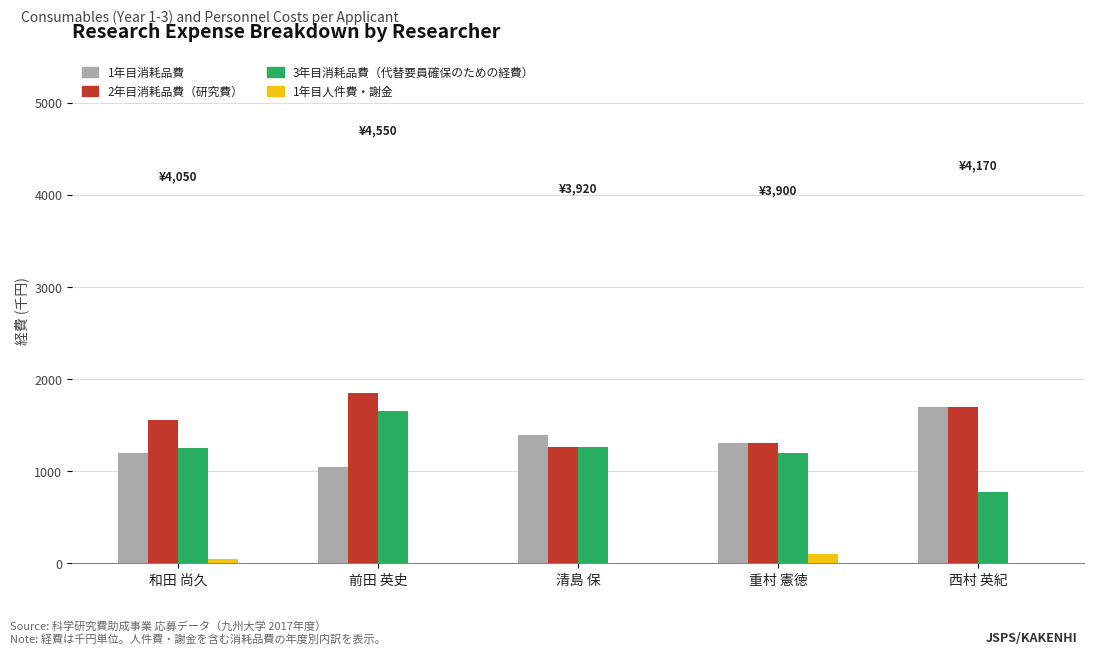

What is the maximum value shown in the chart?

1850